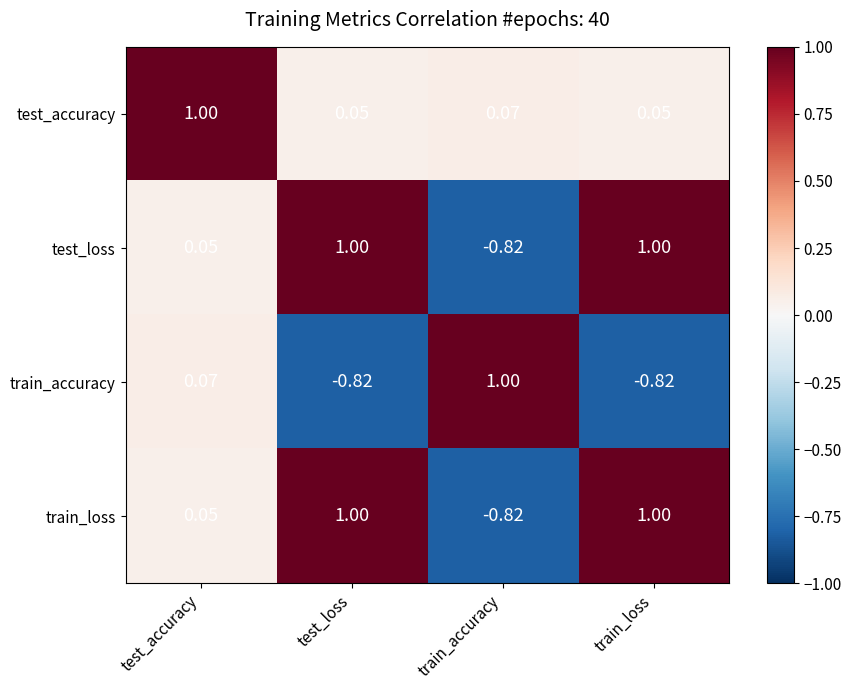

At which label does test_loss reach its minimum?

train_accuracy